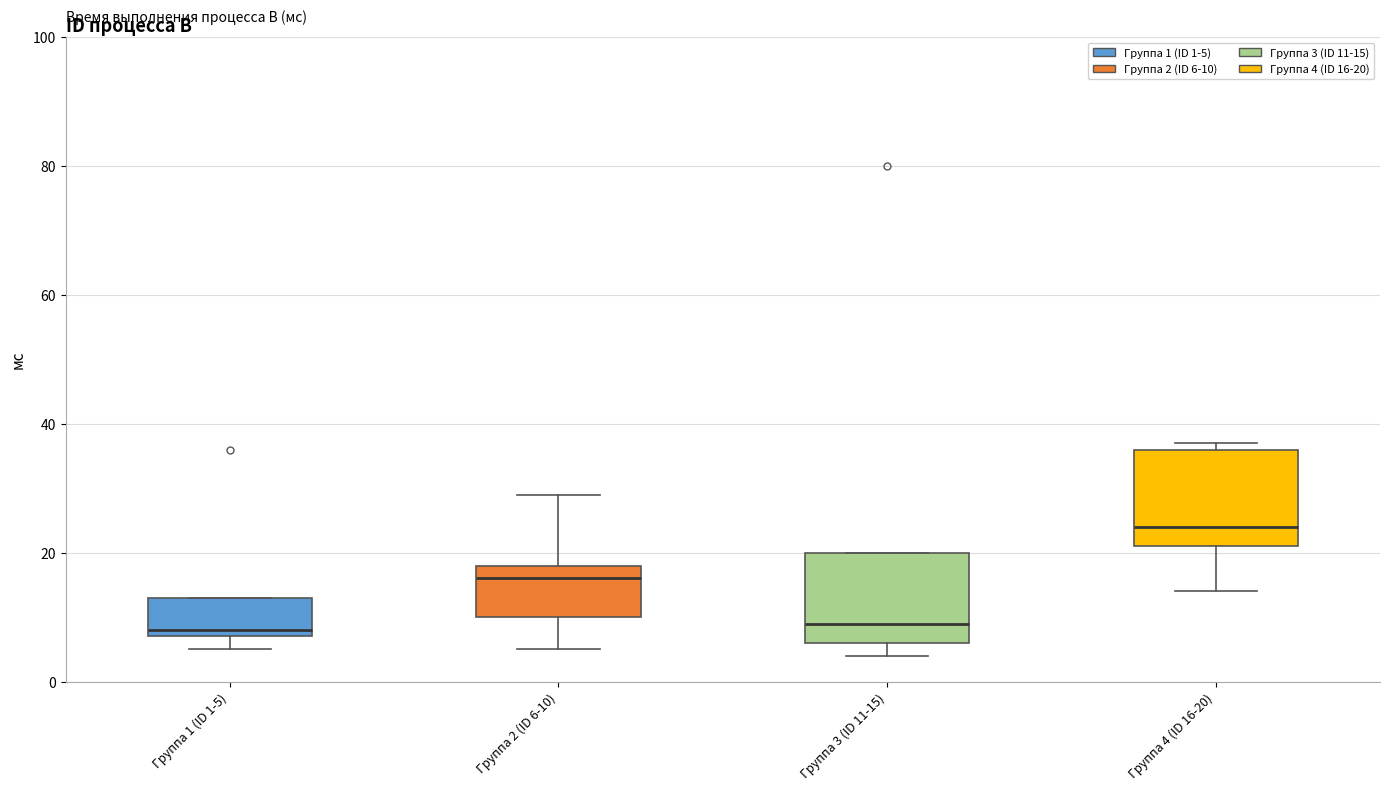

Reading left to right, transcribe this box plot: for each box, give where its median line is, the range the box spans, and where its two whiskers end, as read against the y-axis. The values are not printed on the chart, so give them approximately, as read against the axis.

Группа 1 (ID 1-5): median 8 (just above the box's lower edge), box 8 to 14, whiskers 6 to 14
Группа 2 (ID 6-10): median 16, box 10 to 18, whiskers 6 to 30
Группа 3 (ID 11-15): median 10, box 6 to 20, whiskers 4 to 20
Группа 4 (ID 16-20): median 24, box 22 to 36, whiskers 14 to 38